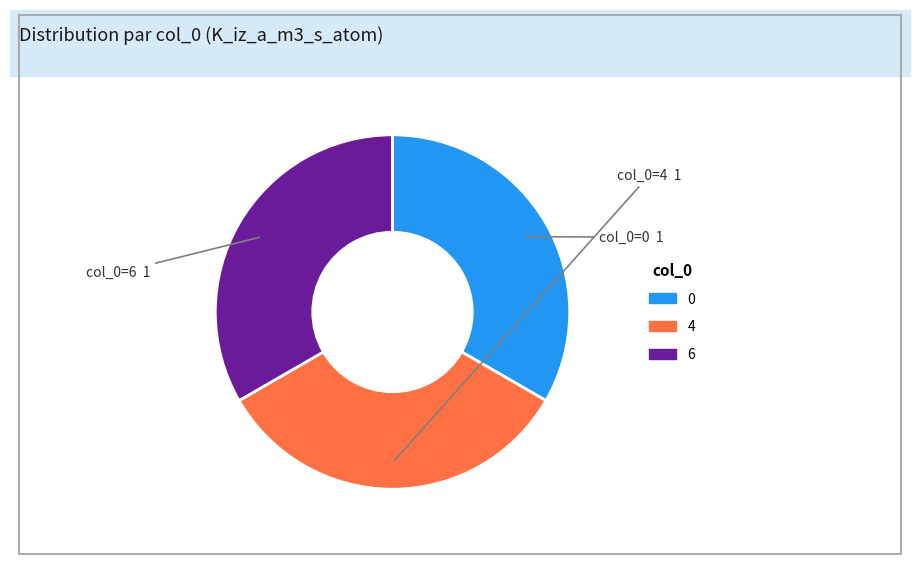

Does any single category account for the majority?

No